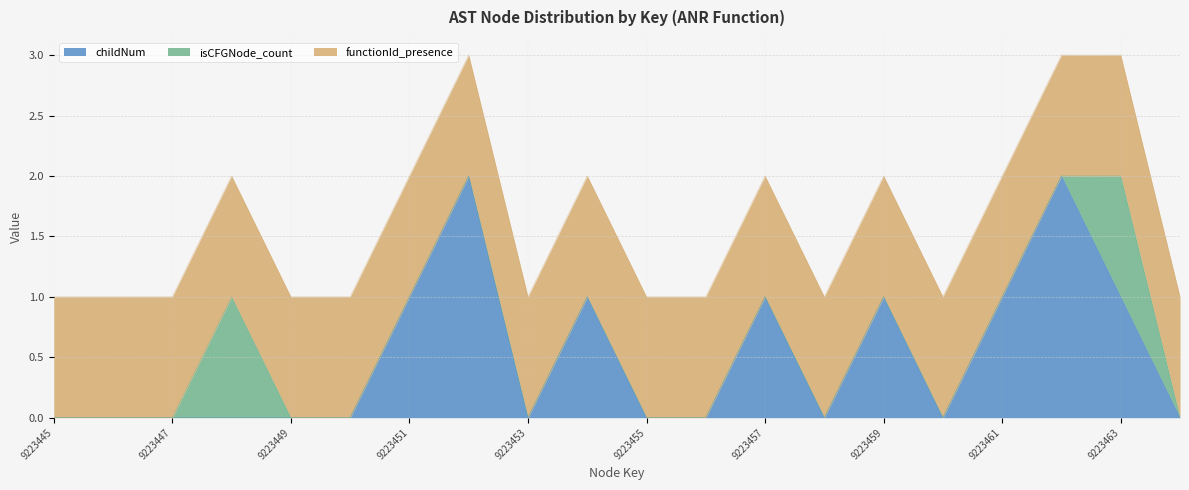

How many isCFGNode_count values are between 0 and 1?

20